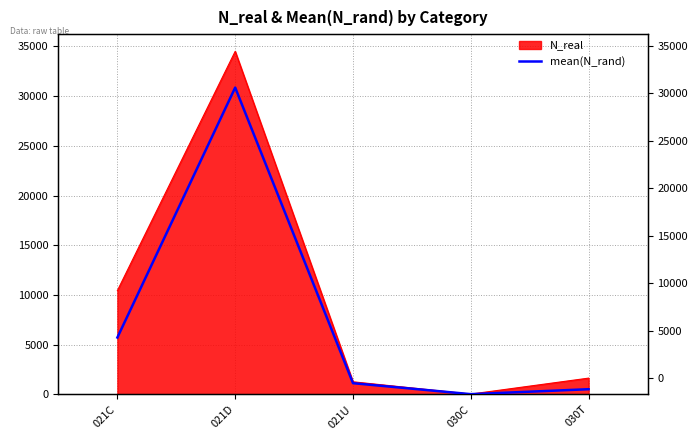

What is the label of the 2nd point from the left?

021D